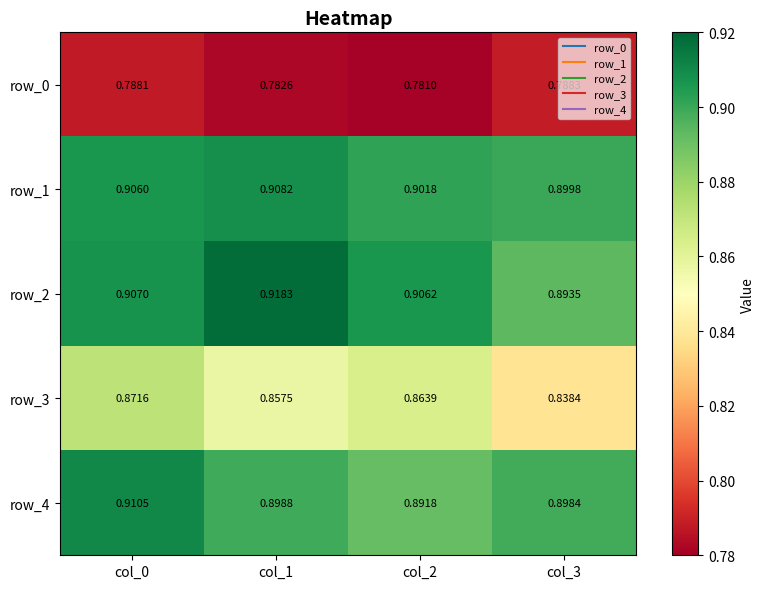

At how many categories does at least one series exceed 0?

4